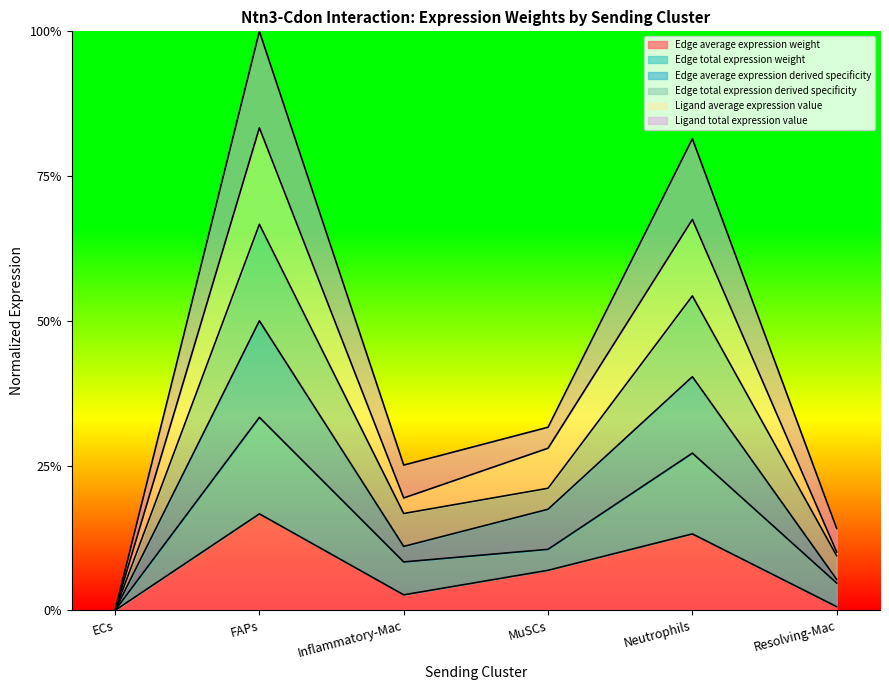

Rank the categories by Edge average expression weight value from lowest to highest.

ECs, Resolving-Mac, Inflammatory-Mac, MuSCs, Neutrophils, FAPs